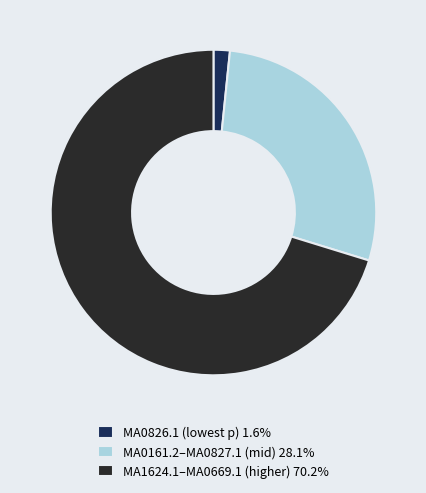

What is the ratio of the value at MA0161.2–MA0827.1 (mid) 28.1% to the value at MA0826.1 (lowest p) 1.6%?

17.4